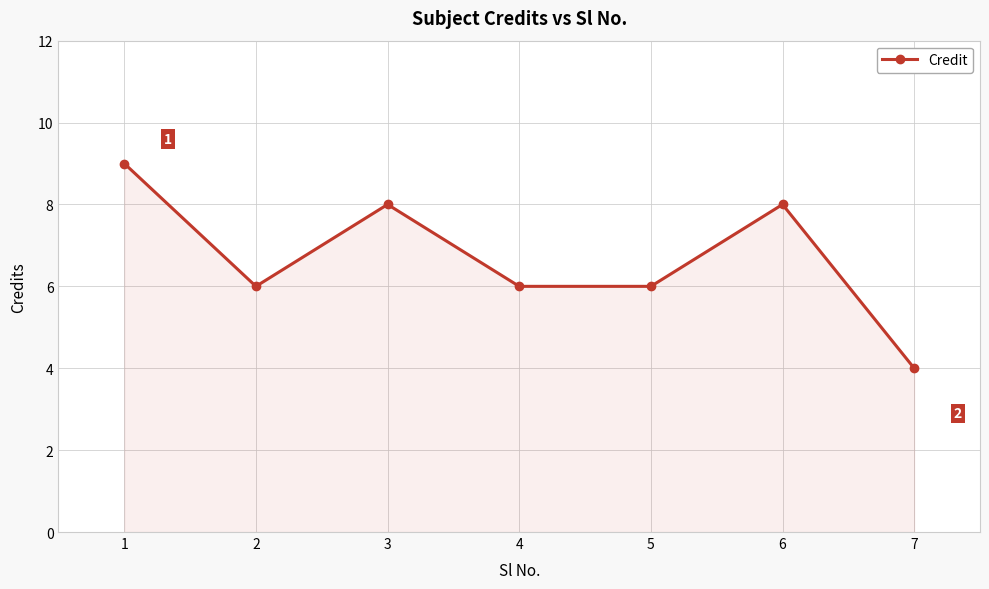

True or false: the data shows 2 at 7.

False